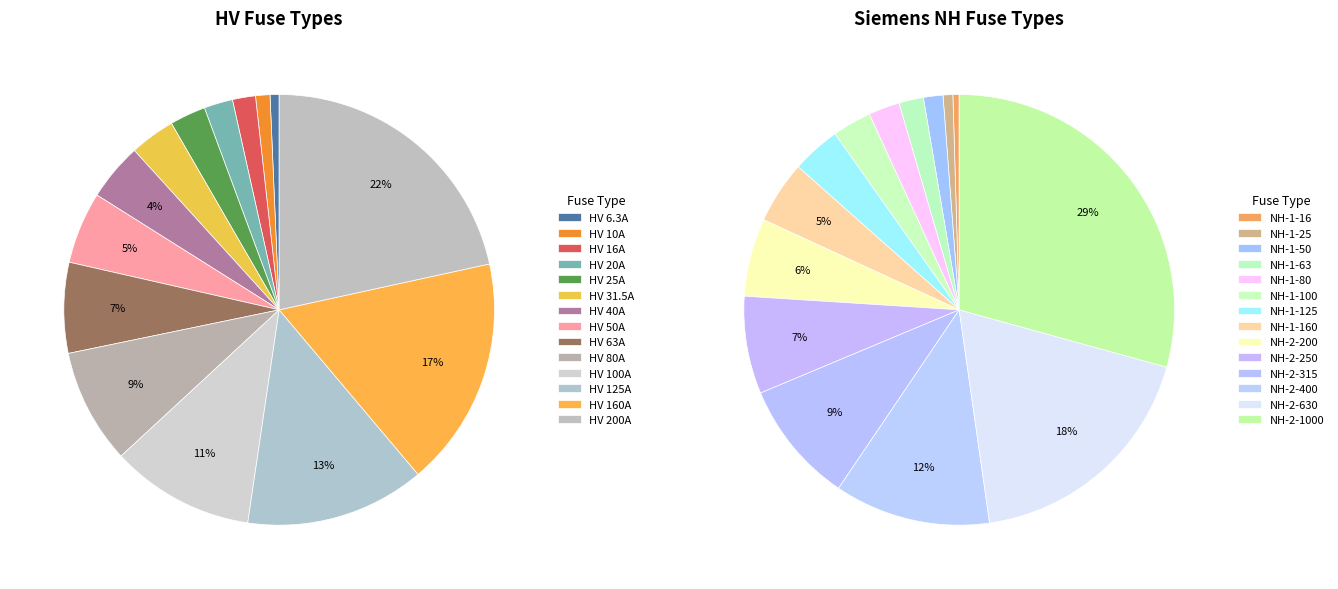

Count the number of slices in the pie.

14